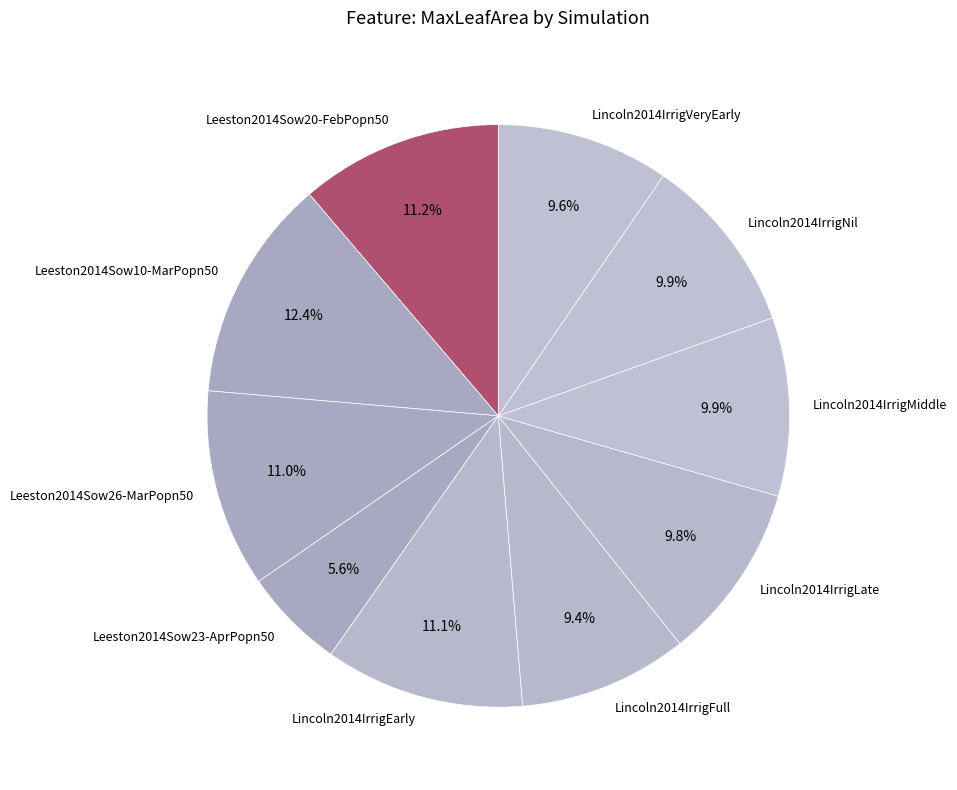

Is it true that Leeston2014Sow10-MarPopn50 is 24% of the pie?

False